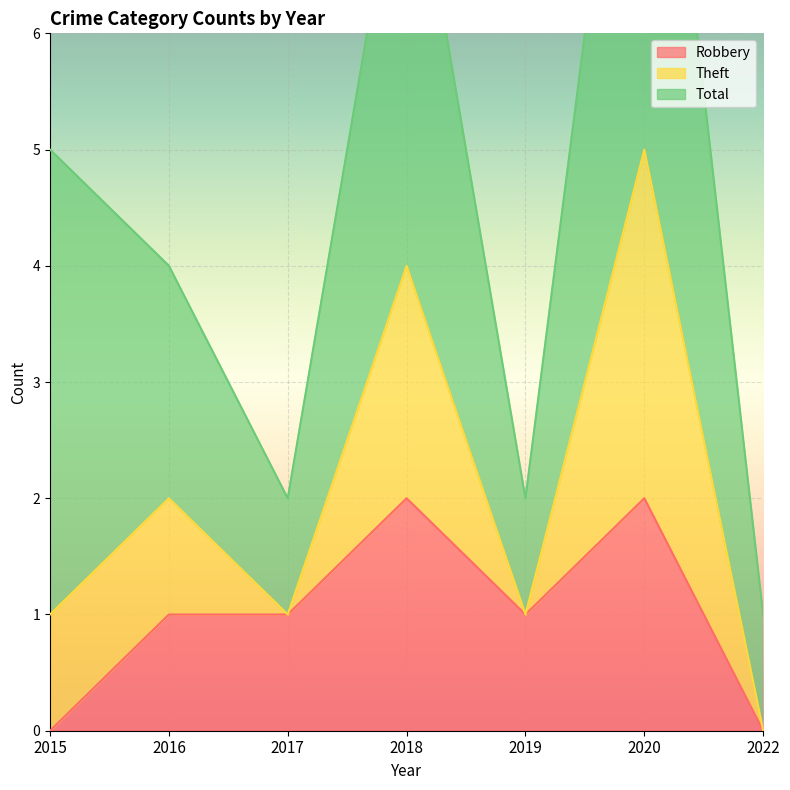

True or false: Robbery has a value of 2 at 2018.

True